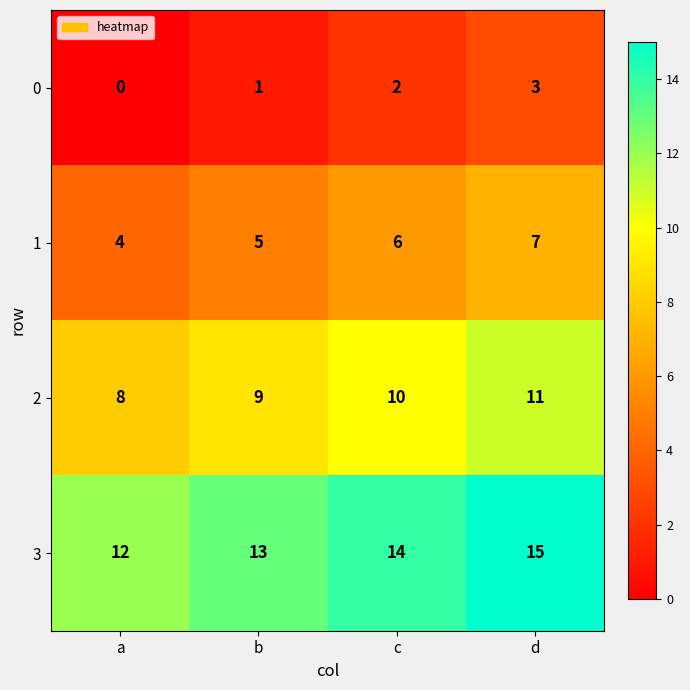

The value of 0 at c is 1. True or false?

False